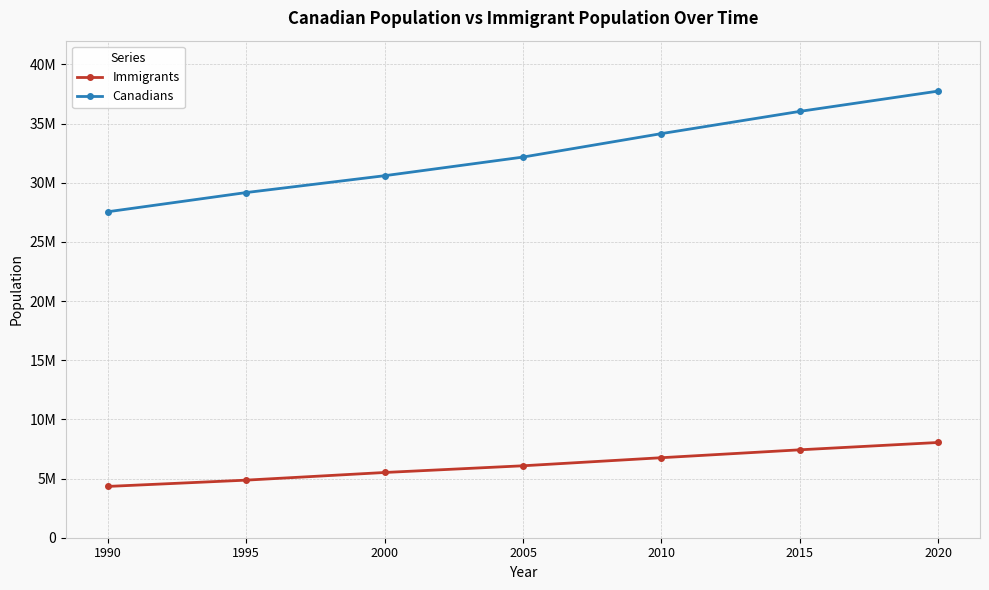

The value of Immigrants at 2015 is 7428657. True or false?

True